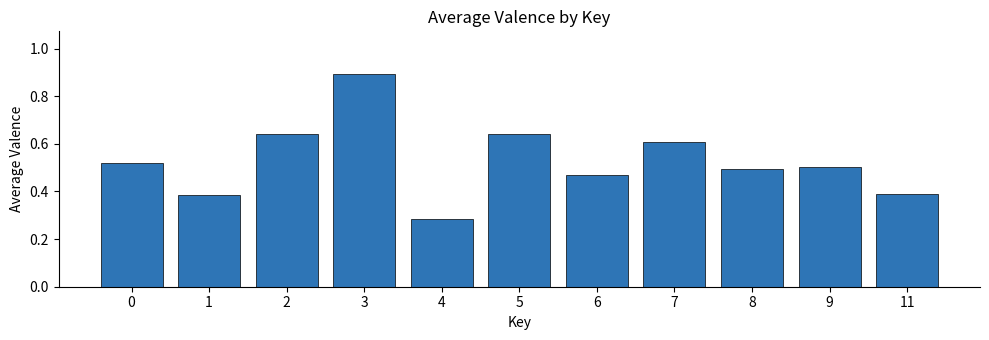

Is it true that the value at 11 is 0.2?

False